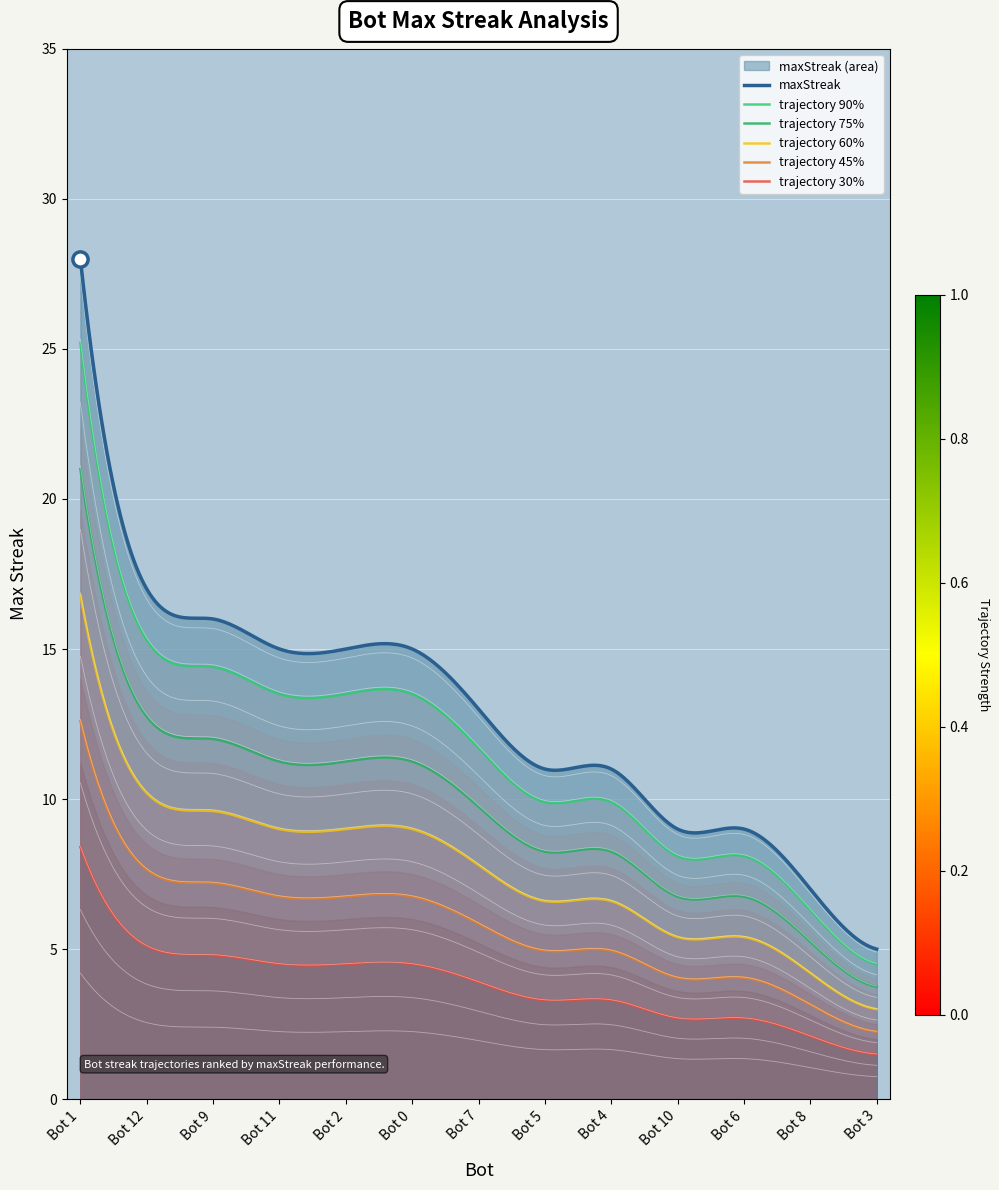

Which has a higher value, 7 or 10?

7